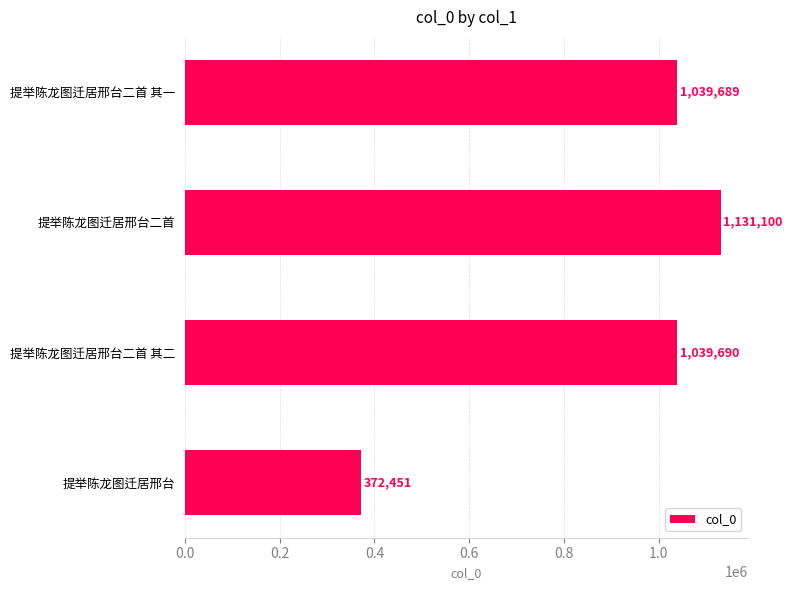

Reading bottom to top, what are all the values shown in this chart?

372451	1039690	1131100	1039689